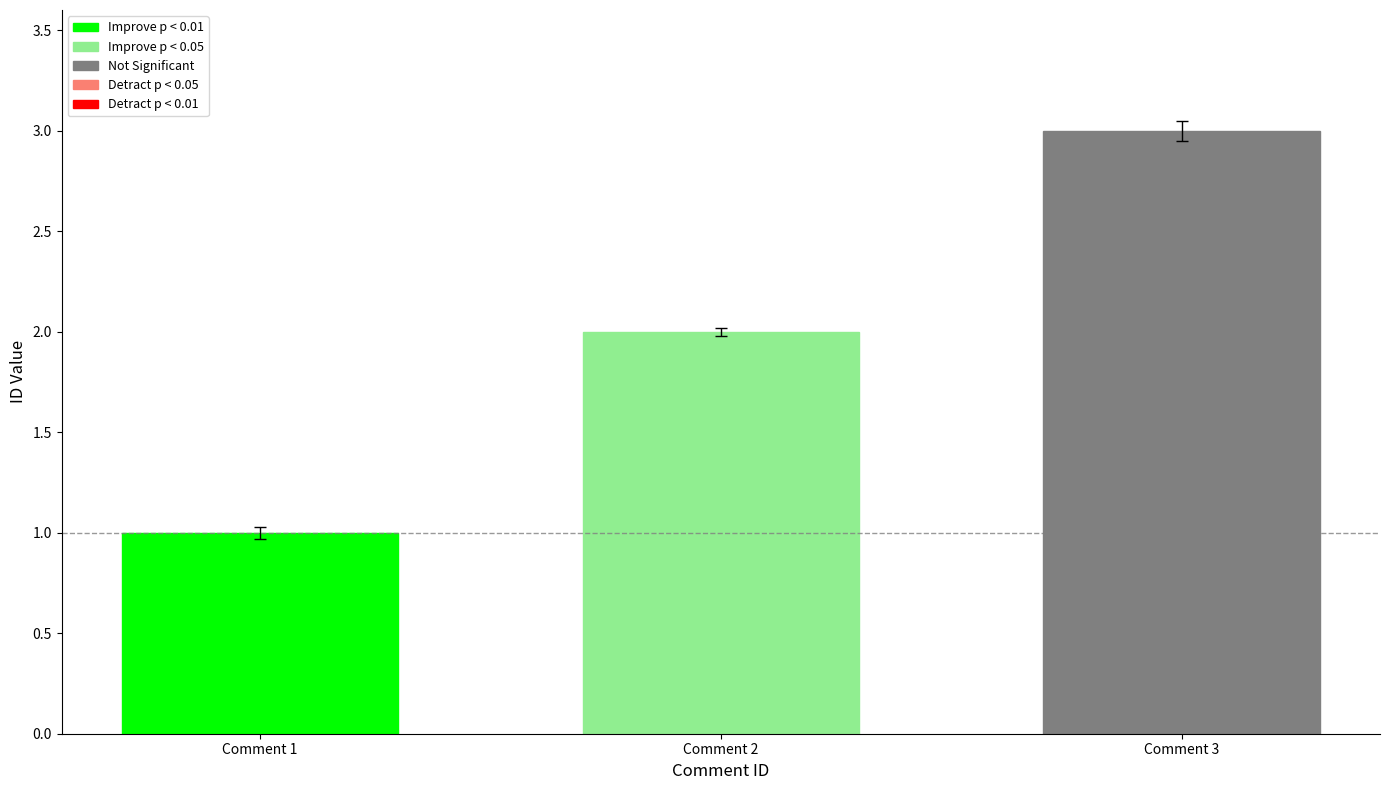

List the labels in order of value, smallest first.

Comment 1, Comment 2, Comment 3